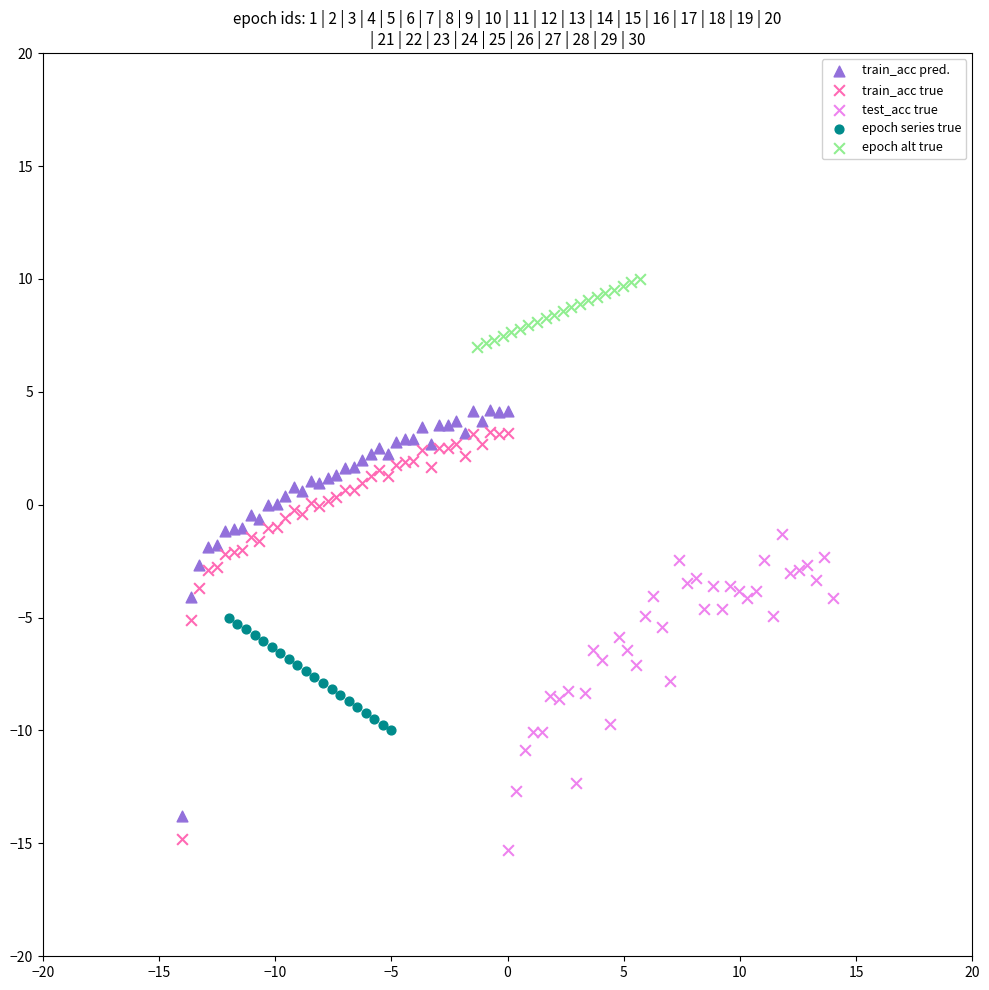

Which series contains the highest Y value?

epoch alt true